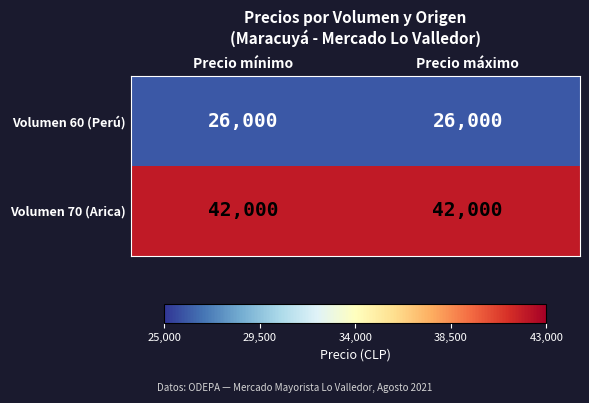

What is the greatest value displayed?

42000